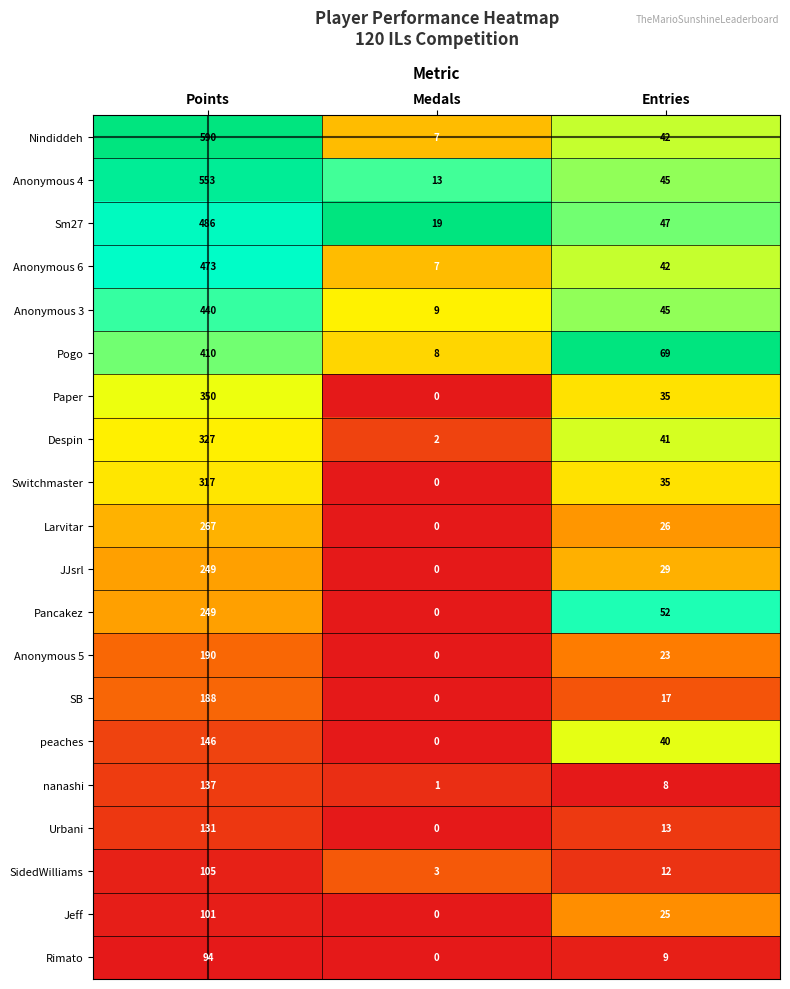

List the labels in order of Larvitar value, largest first.

Points, Entries, Medals